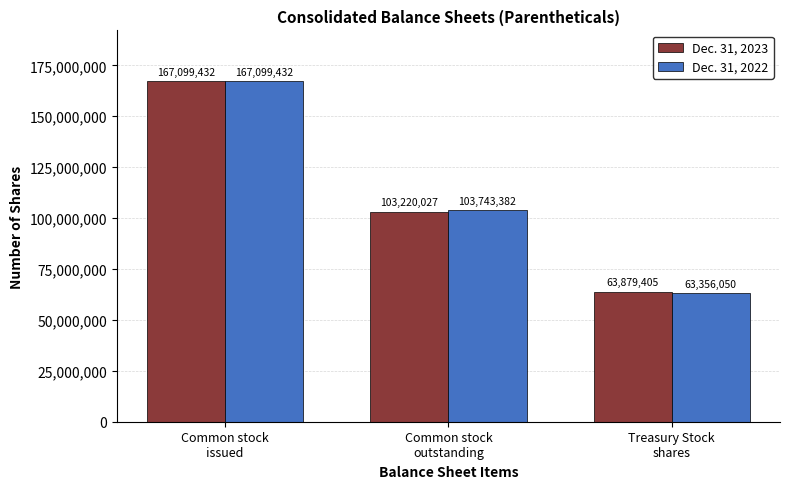

How many Dec. 31, 2023 values are between 63879405 and 167099432?

3